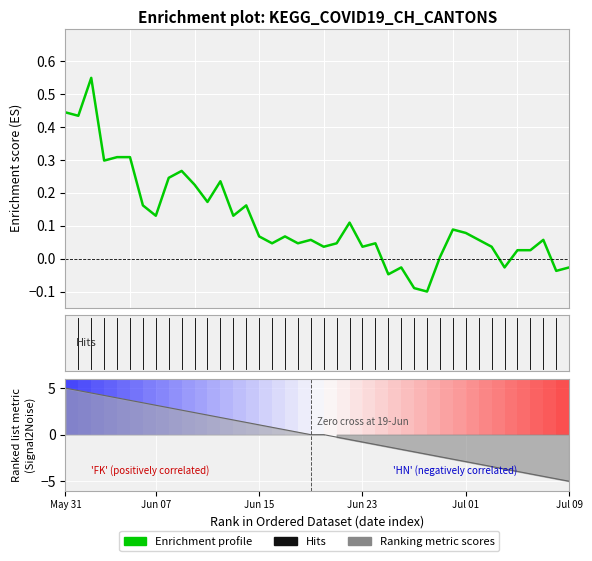

What is the greatest value displayed?

5.0